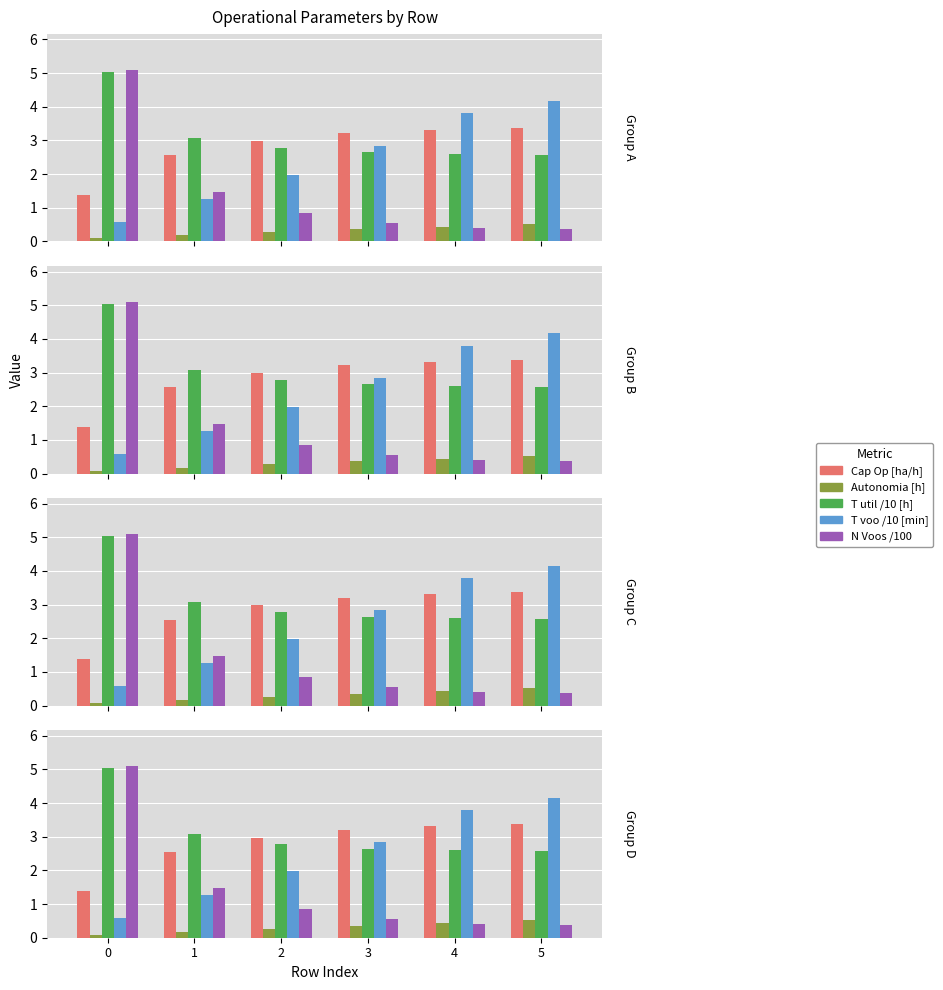

Where is N Voos /100 nearest to the value 2?

1